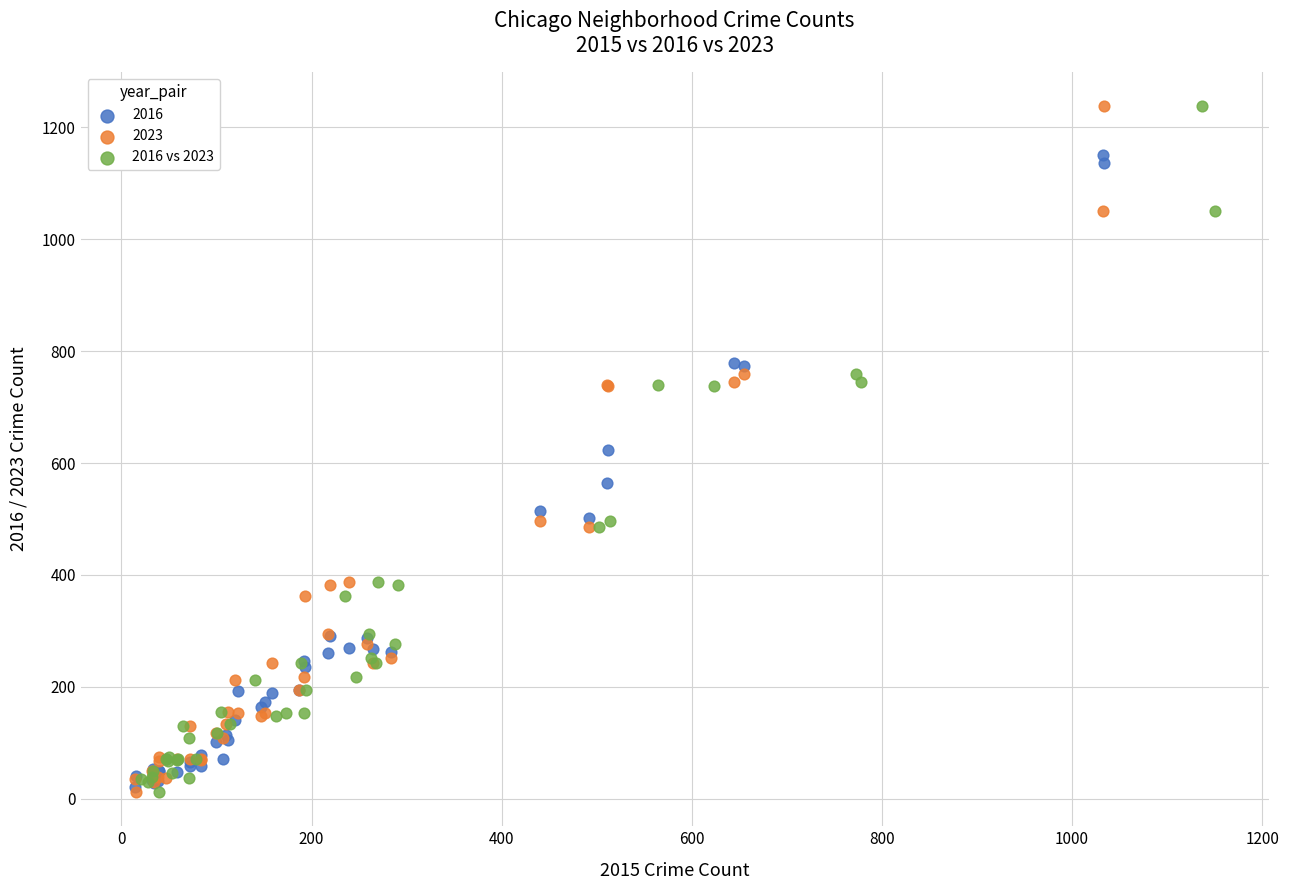

What are all the series names shown in the legend?

2016, 2023, 2016 vs 2023